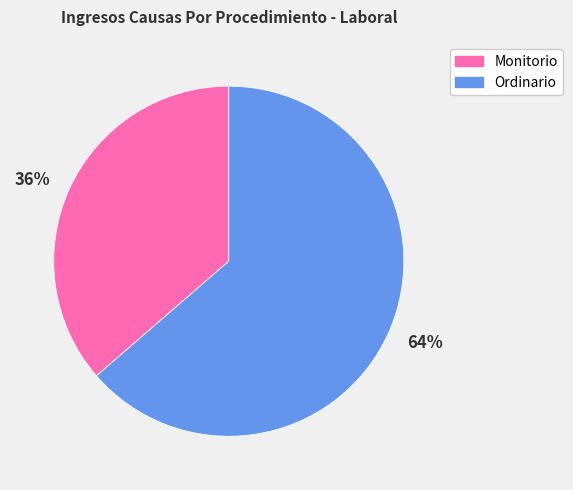

To the nearest percent, what is the average slice percentage?

50%